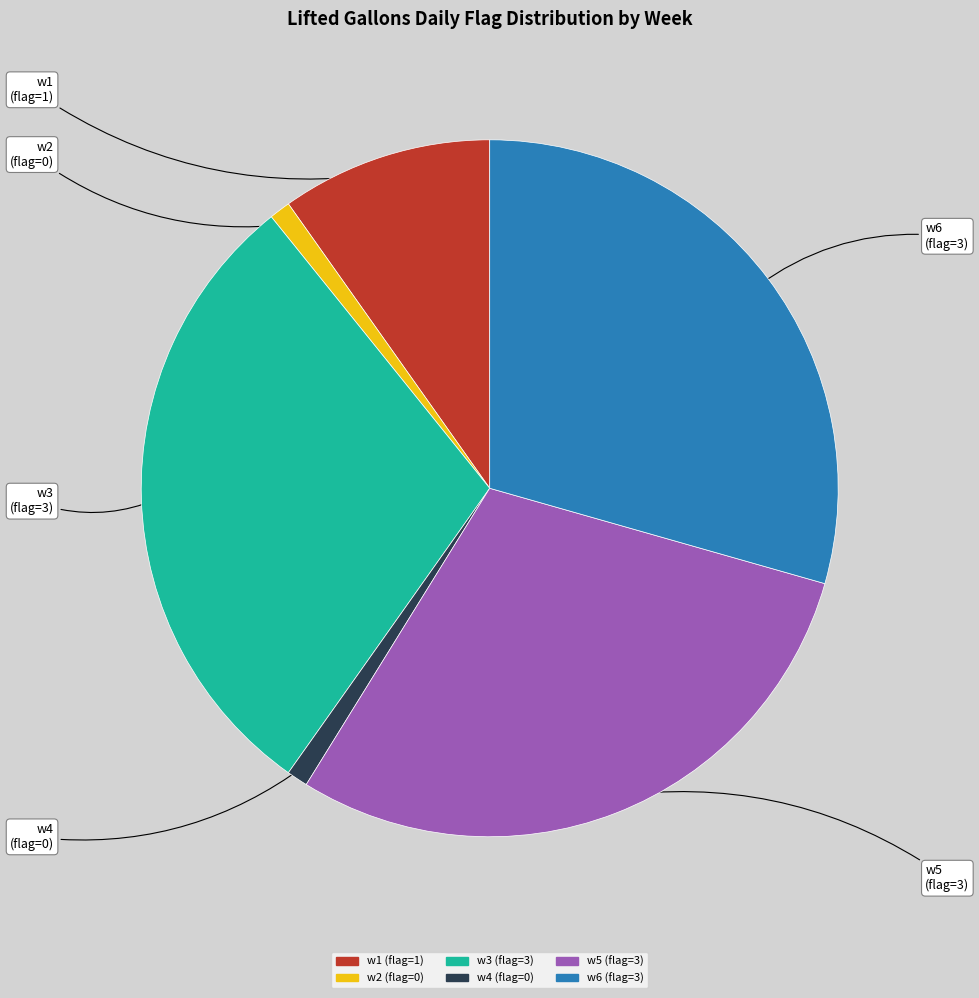

Does any single category account for the majority?

No